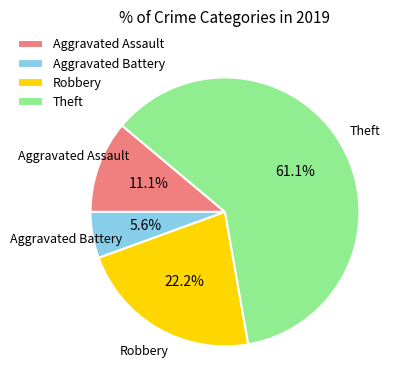

How many slices are in this pie chart?

4